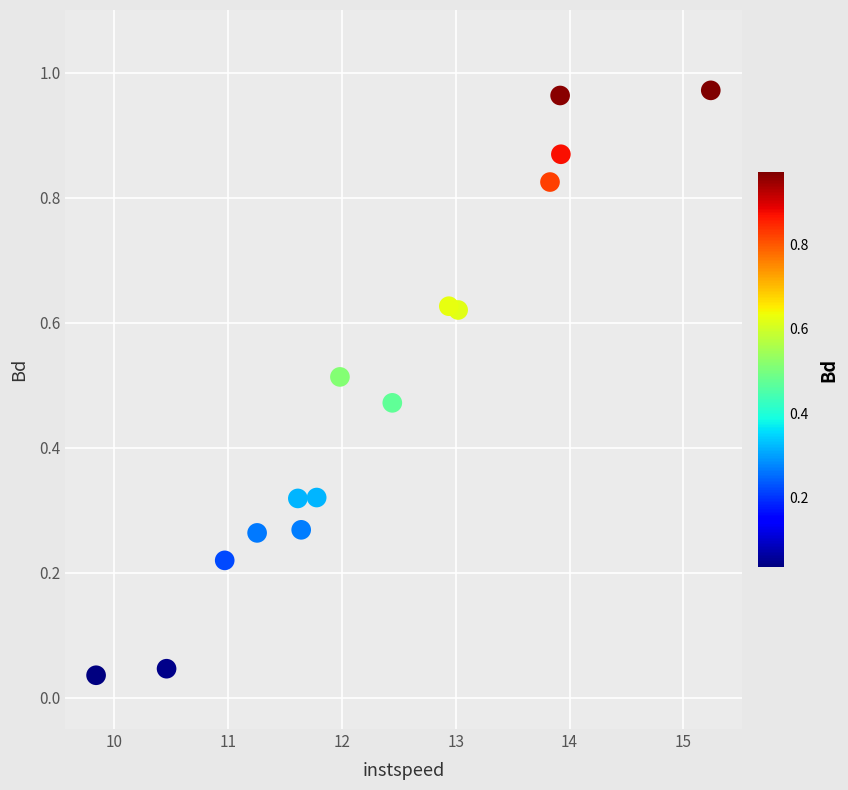

What is the range of X values (max minus min)?

5.4